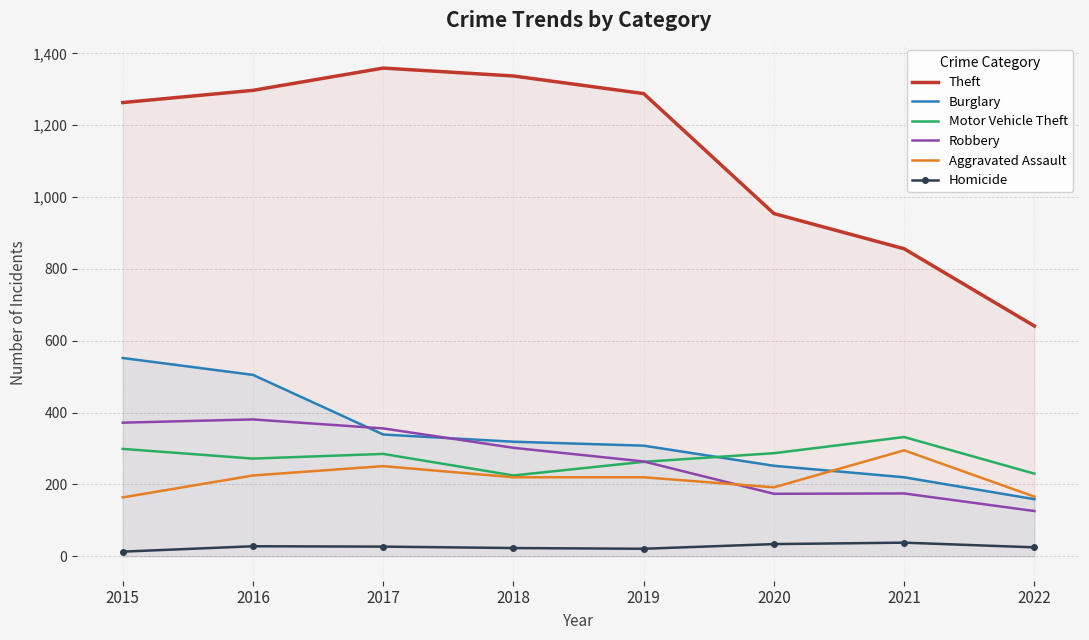

What are all the series names shown in the legend?

Theft, Burglary, Motor Vehicle Theft, Robbery, Aggravated Assault, Homicide